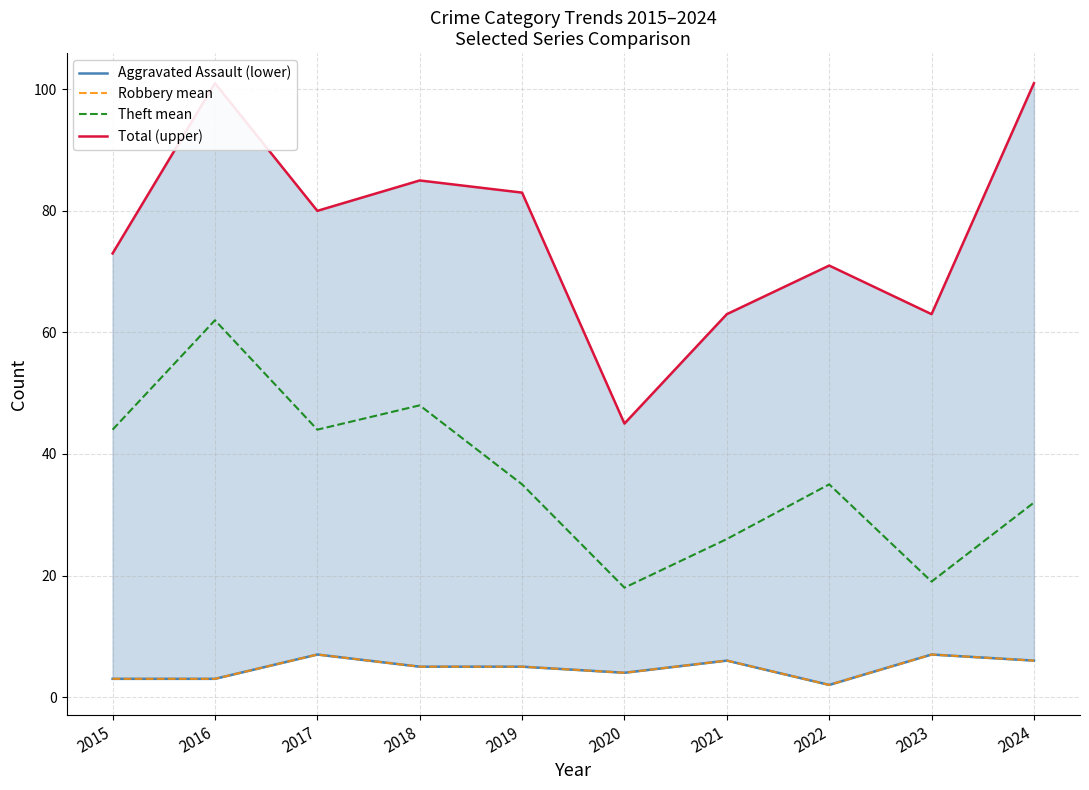

True or false: Theft mean and Total (upper) intersect in this chart.

False